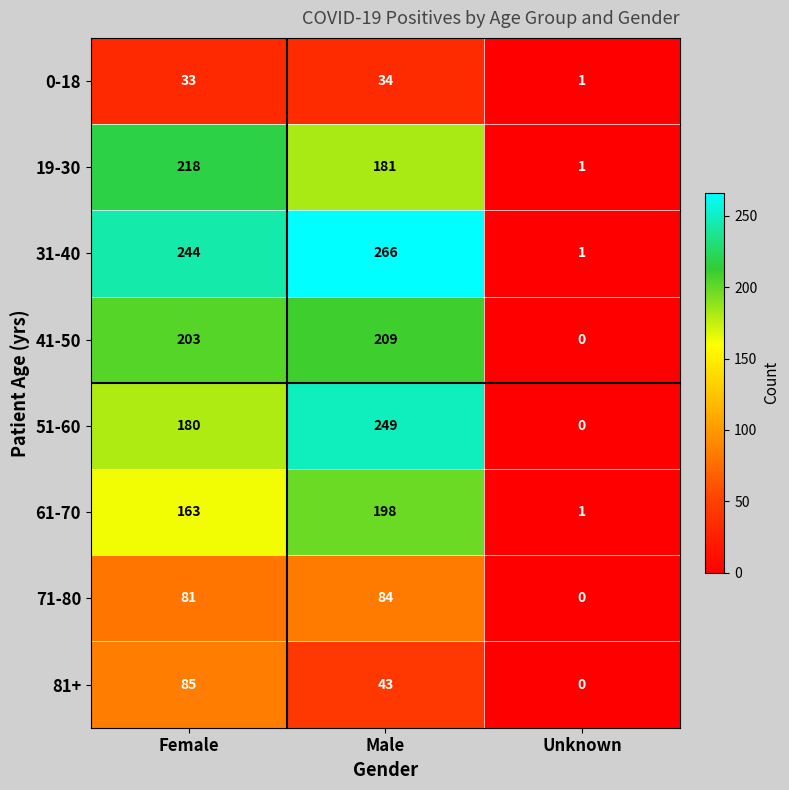

True or false: 0-18 has a value of 1 at Unknown.

True